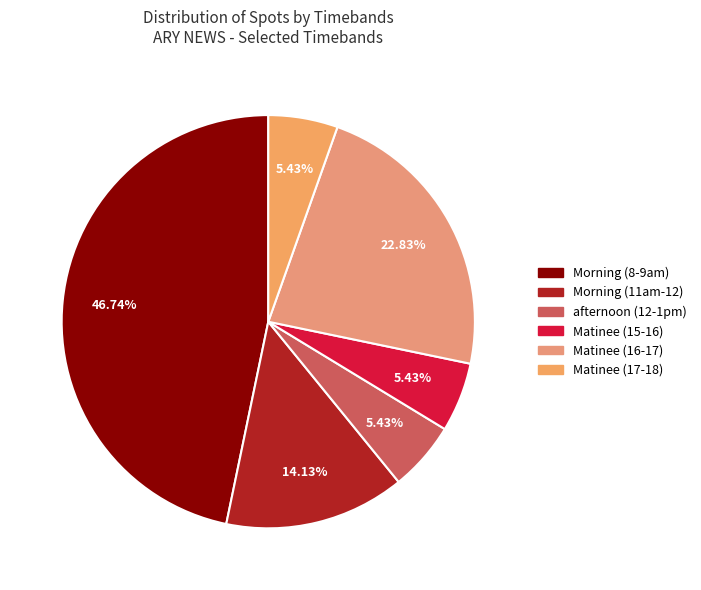

Which slice is the largest?

Morning (8-9)